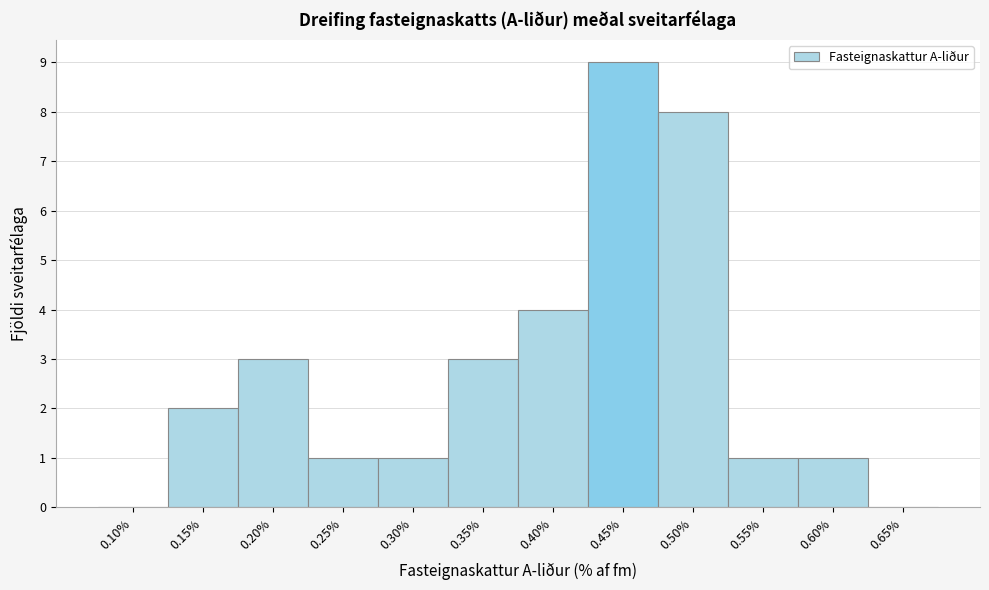

Reading left to right, transcribe all the data shown in this chart.

0.10%=0	0.15%=2	0.20%=3	0.25%=1	0.30%=1	0.35%=3	0.40%=4	0.45%=9	0.50%=8	0.55%=1	0.60%=1	0.65%=0